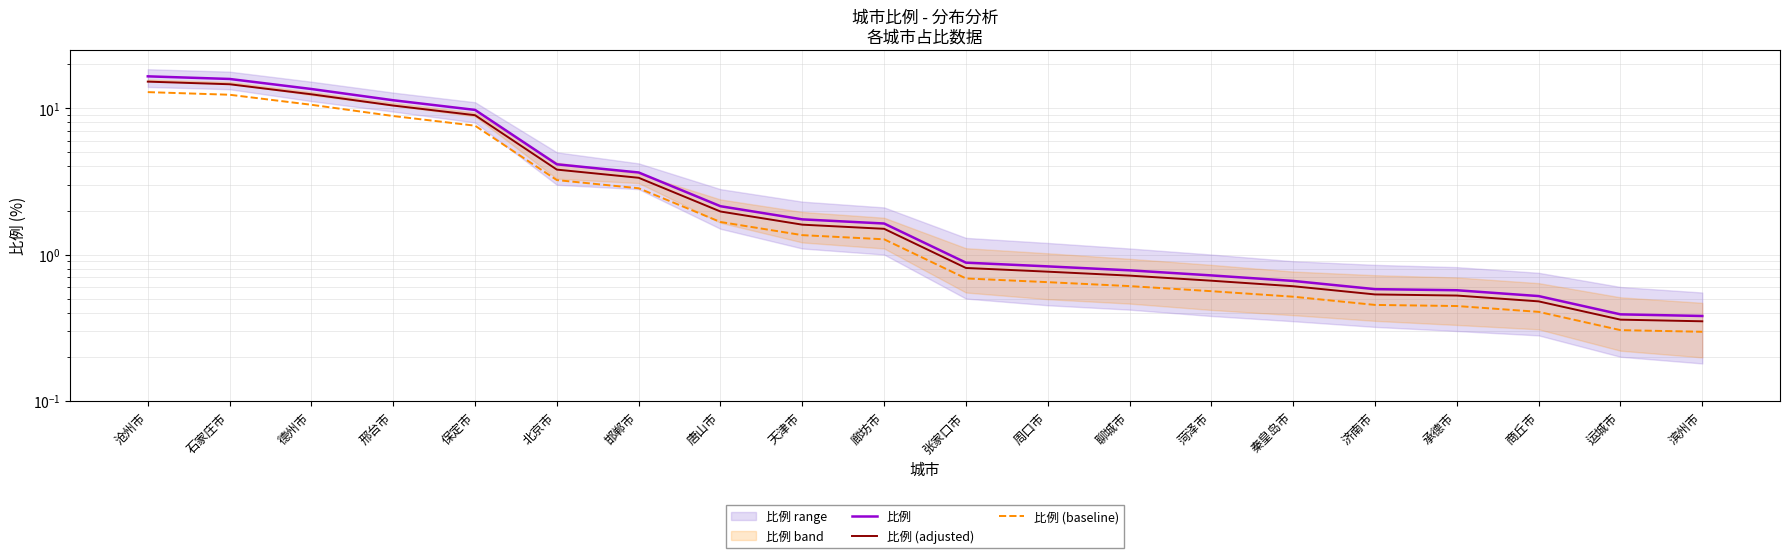

What is the label of the 8th point from the left?

唐山市